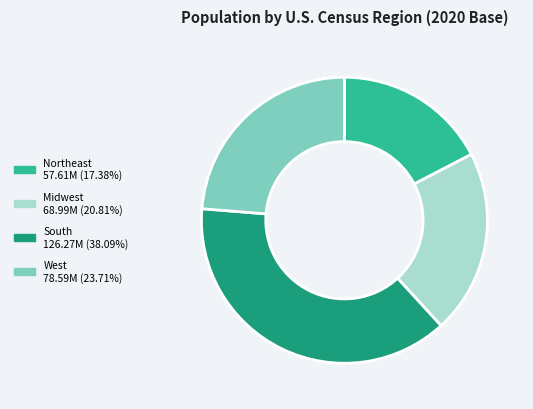

Does any single category account for the majority?

No